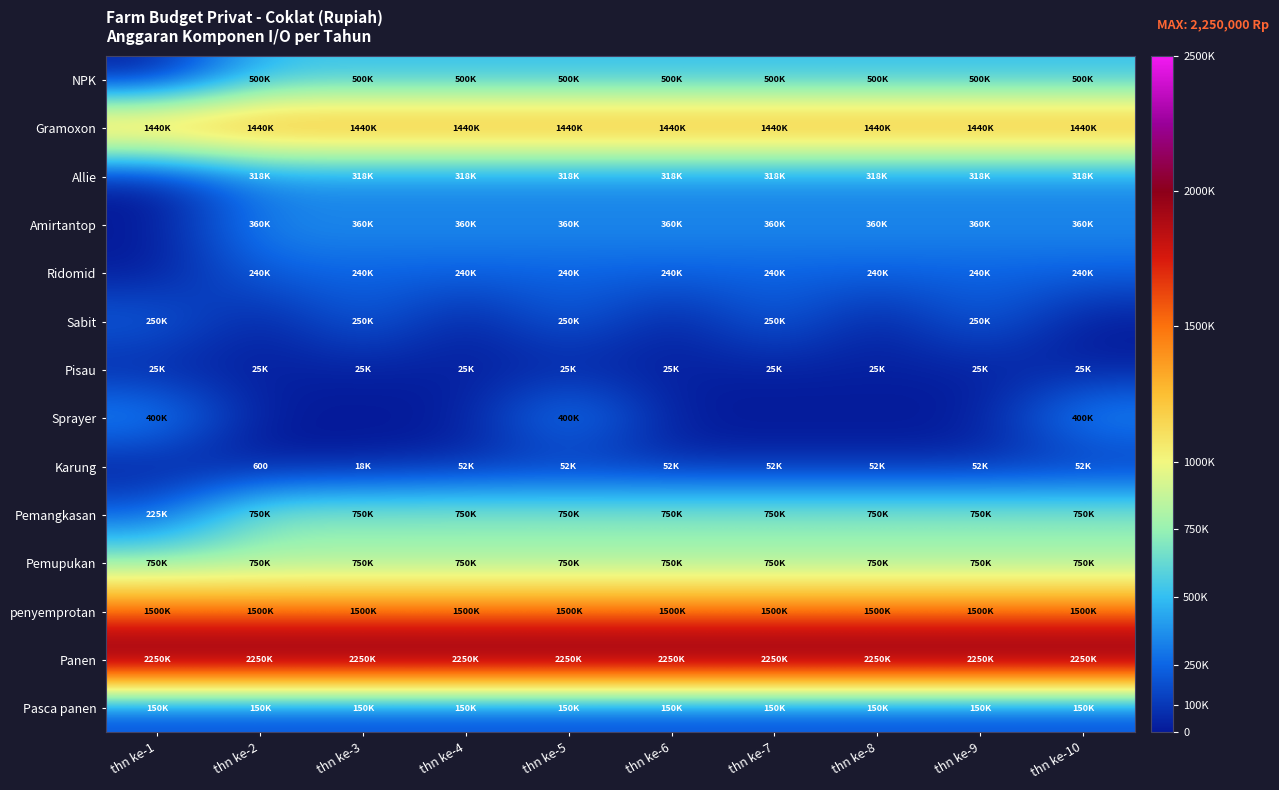

What is the difference between the Allie values at thn ke-8 and thn ke-1?

318000